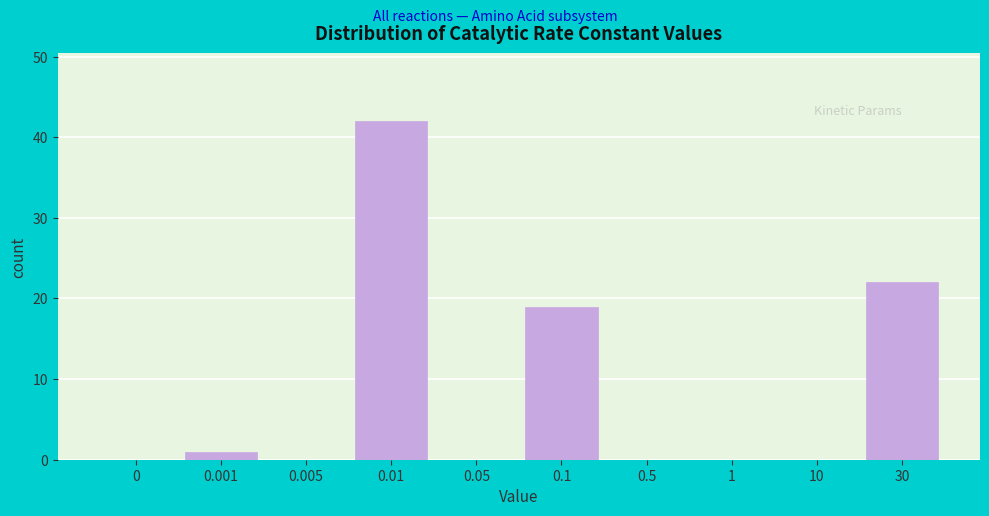

Reading left to right, list all the values displayed in this chart.

0=0	0.001=1	0.005=0	0.01=42	0.05=0	0.1=19	0.5=0	1=0	10=0	30=22